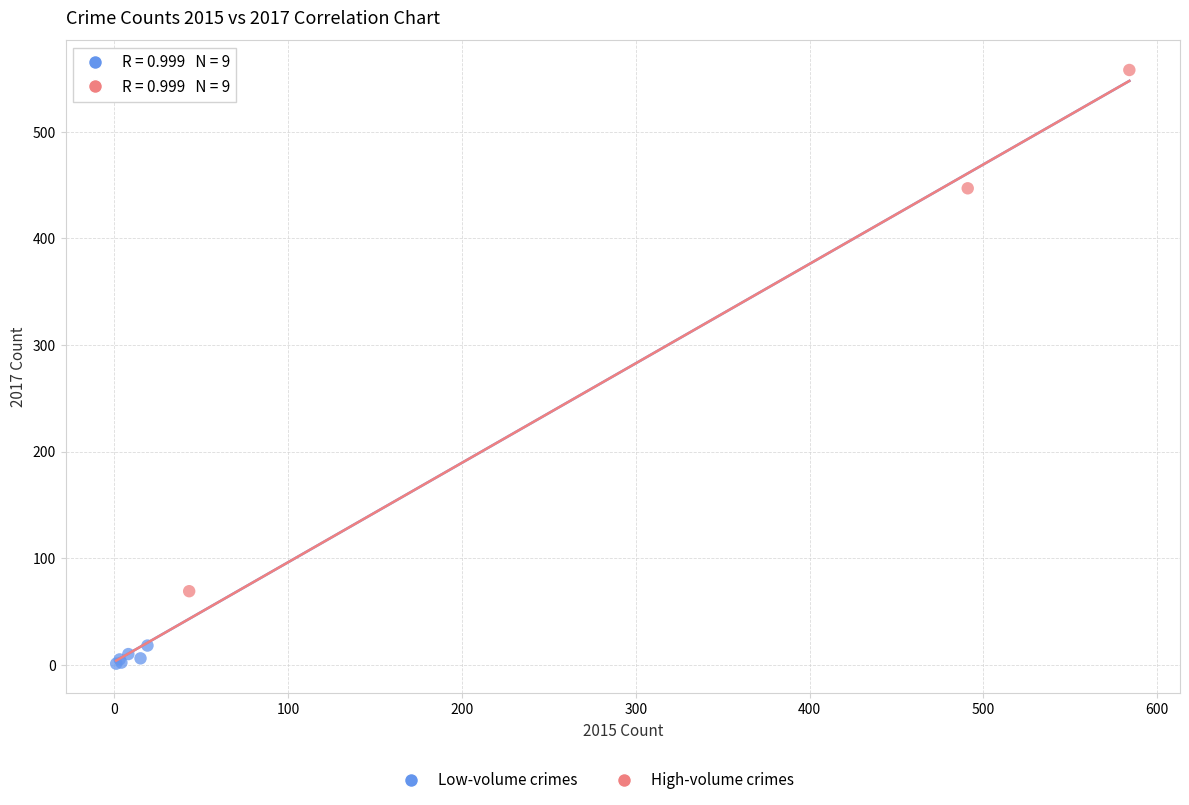

Which series contains the highest Y value?

High-volume crimes